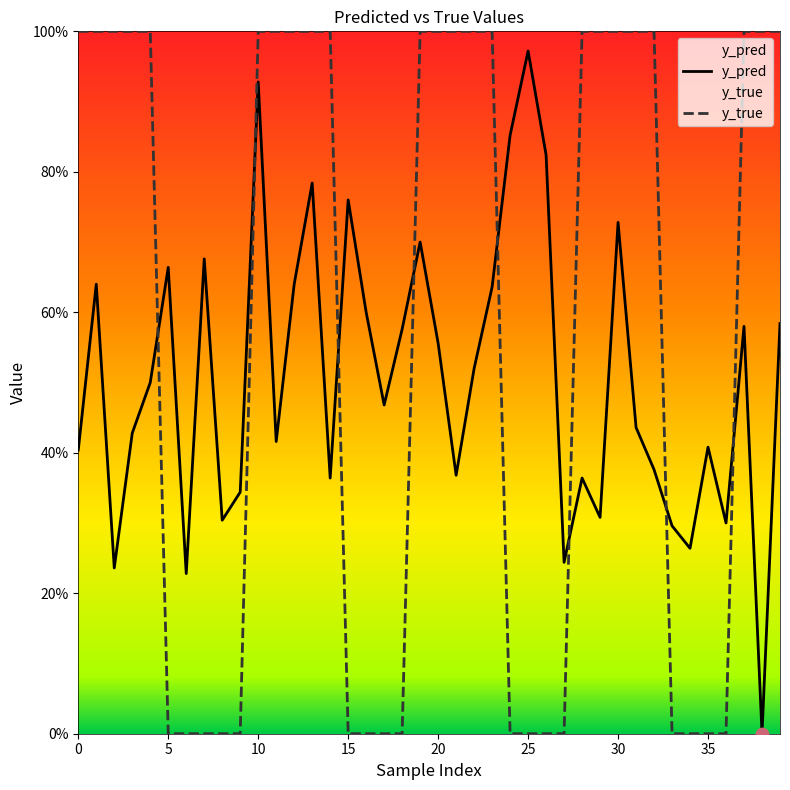

What are all the series names shown in the legend?

y_pred, y_true